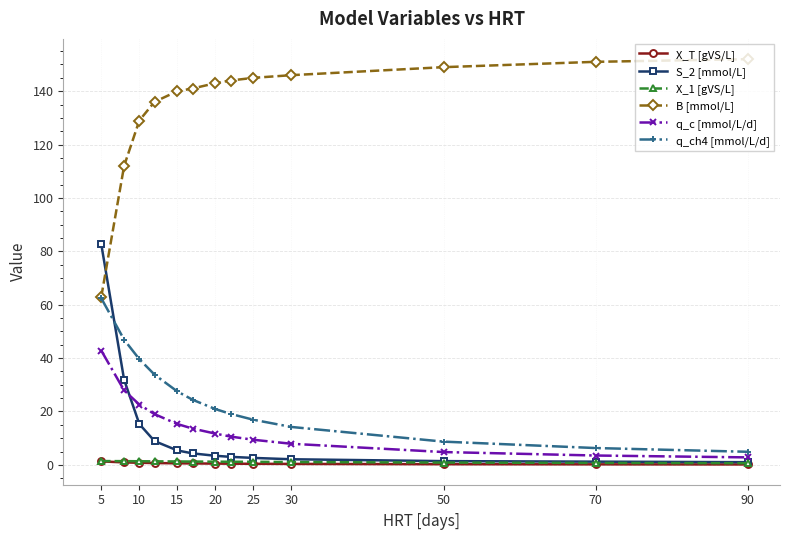

What is the maximum value shown in the chart?

152.0